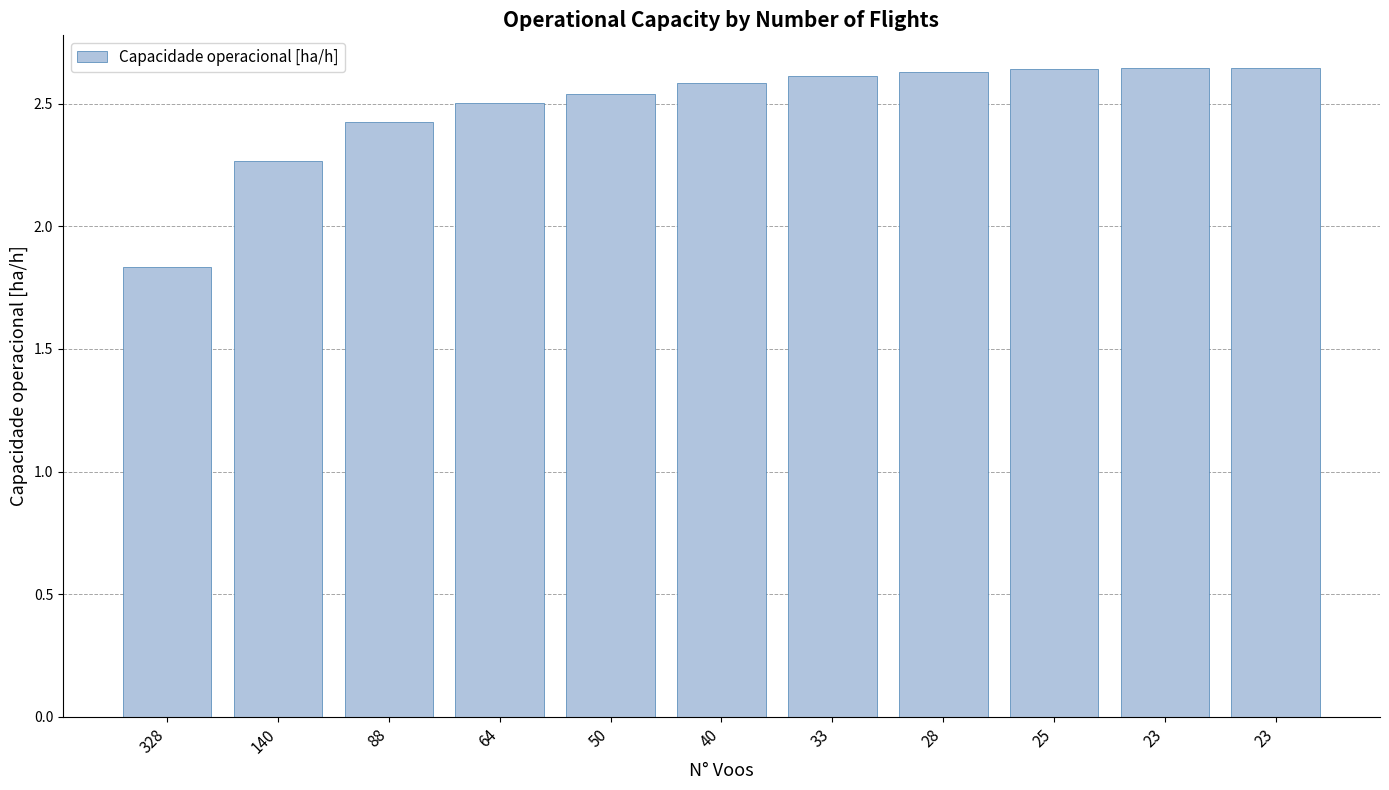

How many data points are less than 2?

1